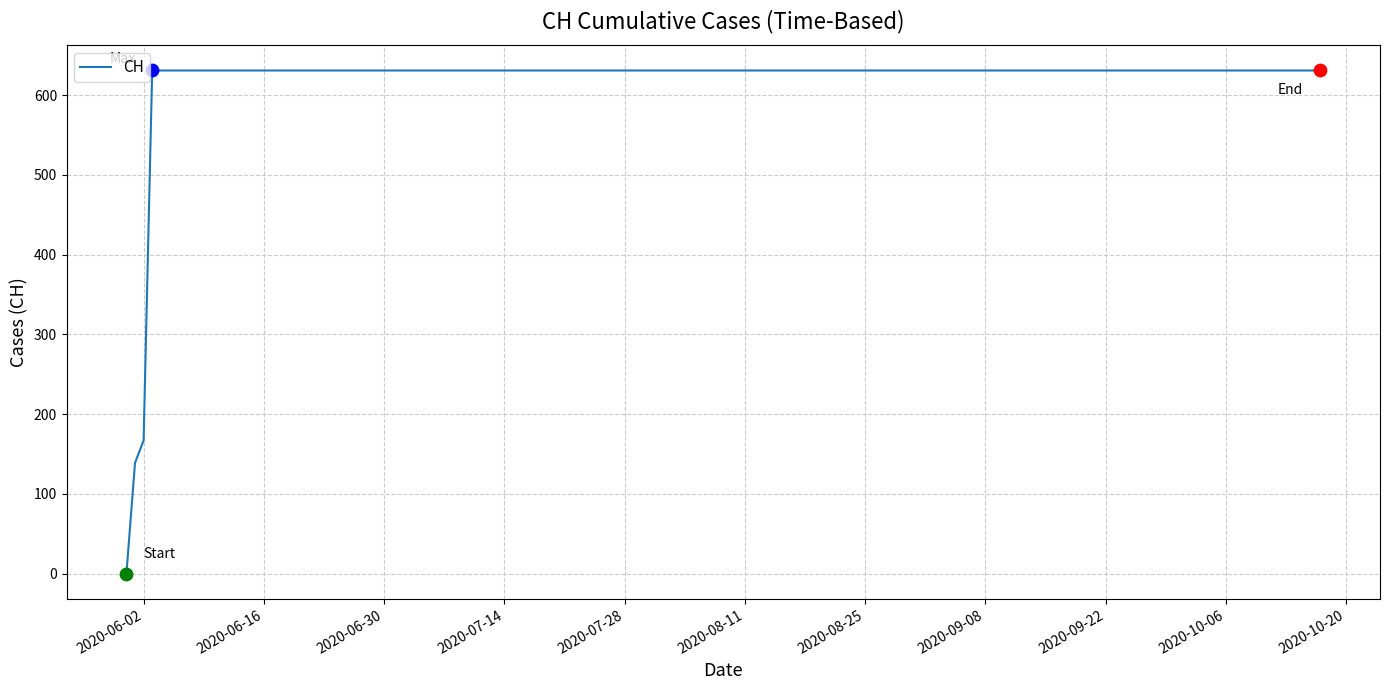

What is the maximum value shown in the chart?

631